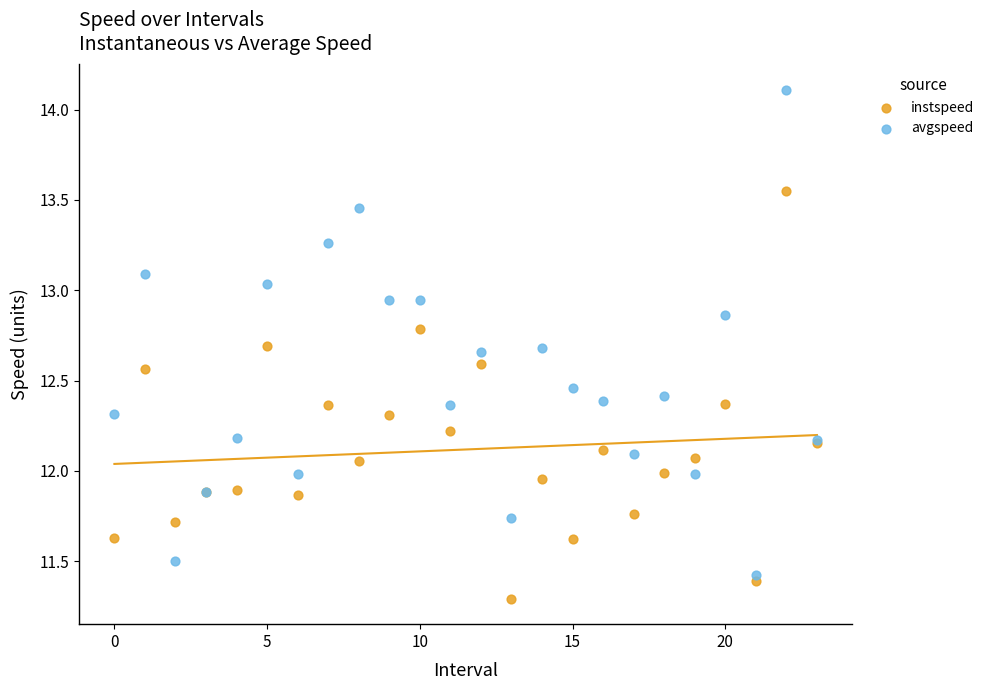

Which series reaches the maximum Y coordinate?

avgspeed